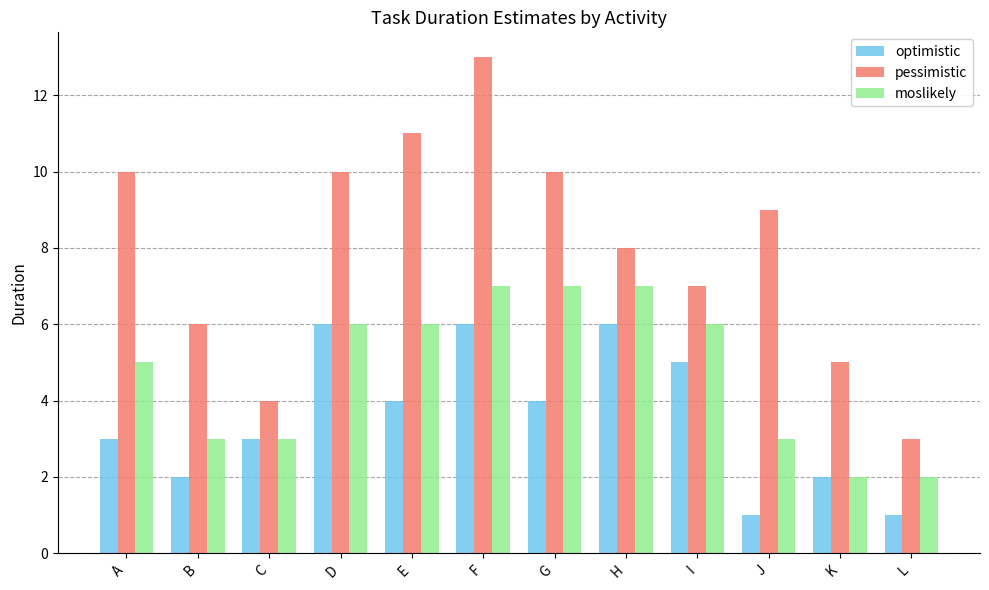

Reading right to left, list all the values displayed in this chart.

optimistic: 1	2	1	5	6	4	6	4	6	3	2	3
pessimistic: 3	5	9	7	8	10	13	11	10	4	6	10
moslikely: 2	2	3	6	7	7	7	6	6	3	3	5